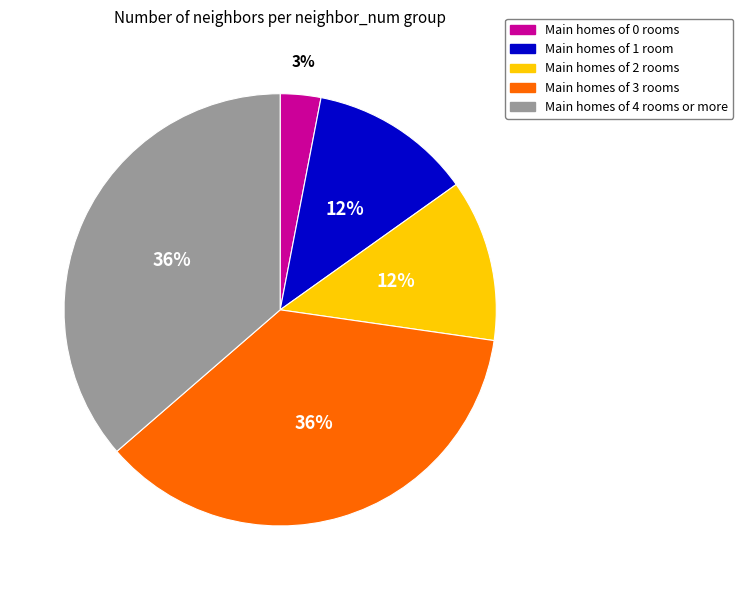

To the nearest percent, what is the average slice percentage?

20%